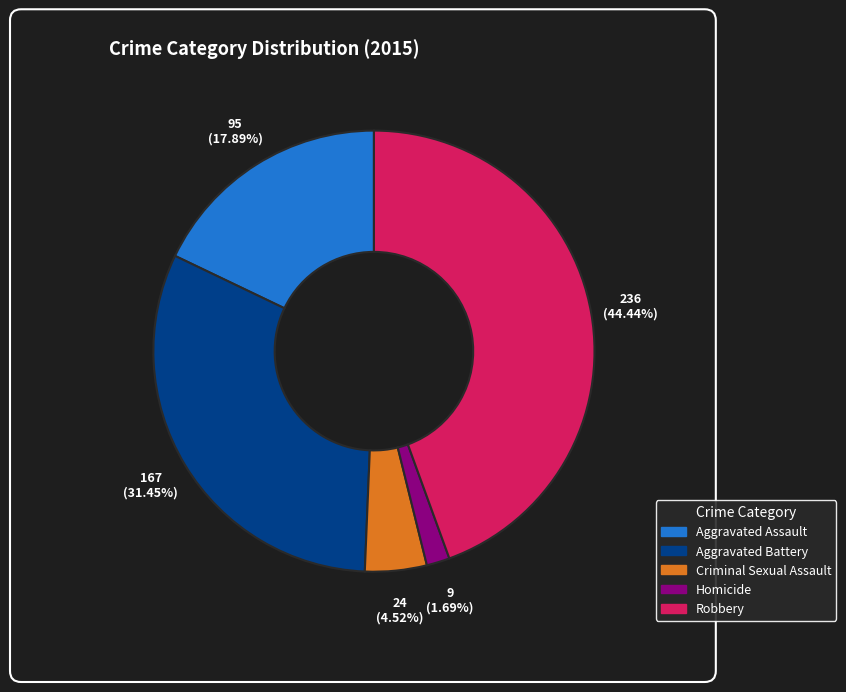

To the nearest percent, what is the combined percentage of Criminal Sexual Assault and Aggravated Battery?

36%